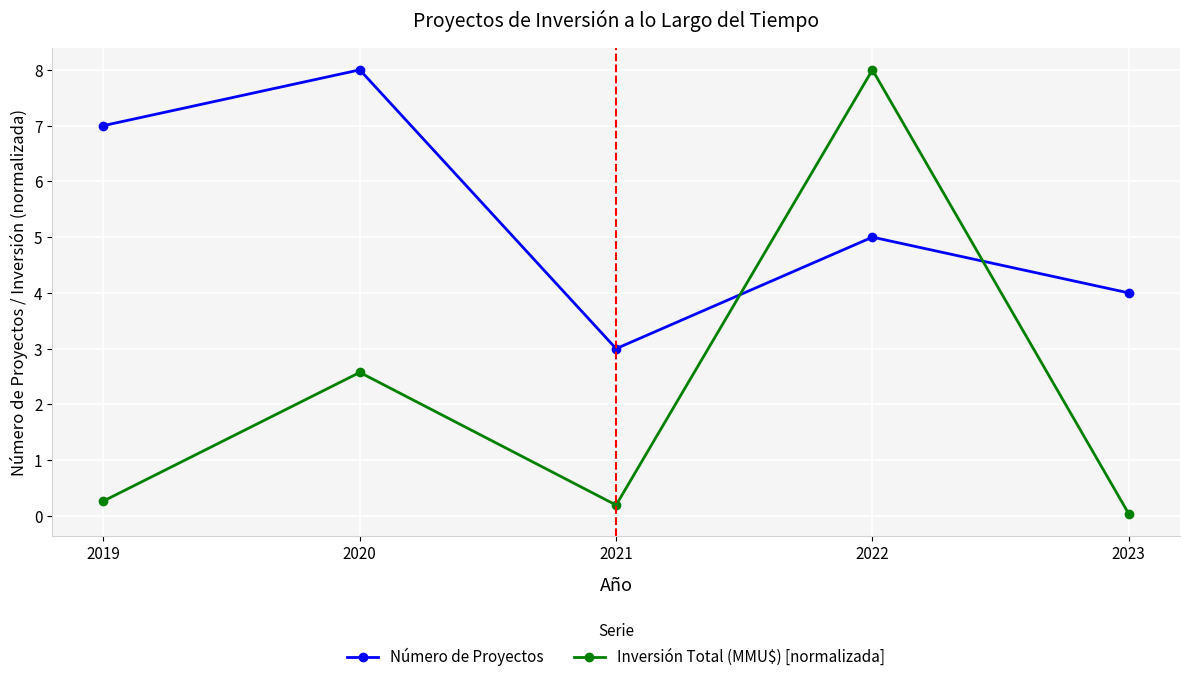

Which series has the largest total across all categories?

Número de Proyectos